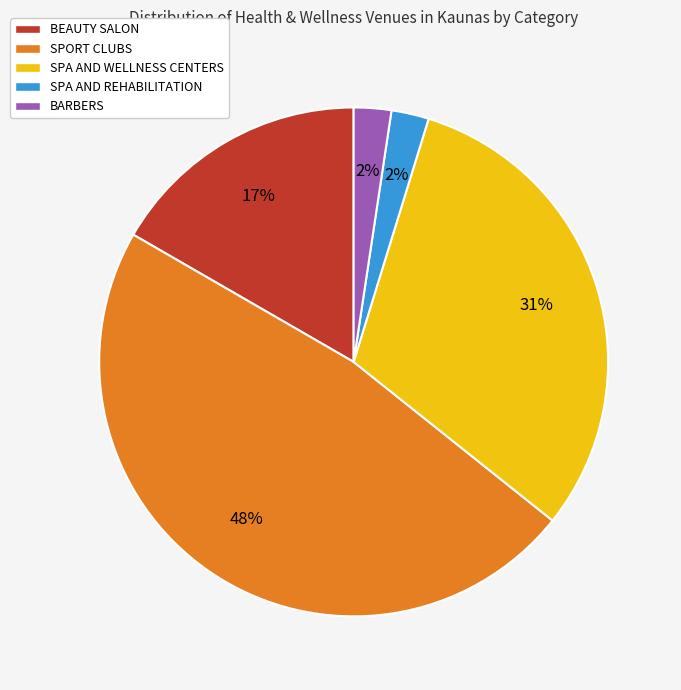

To the nearest percent, what is the average slice percentage?

20%